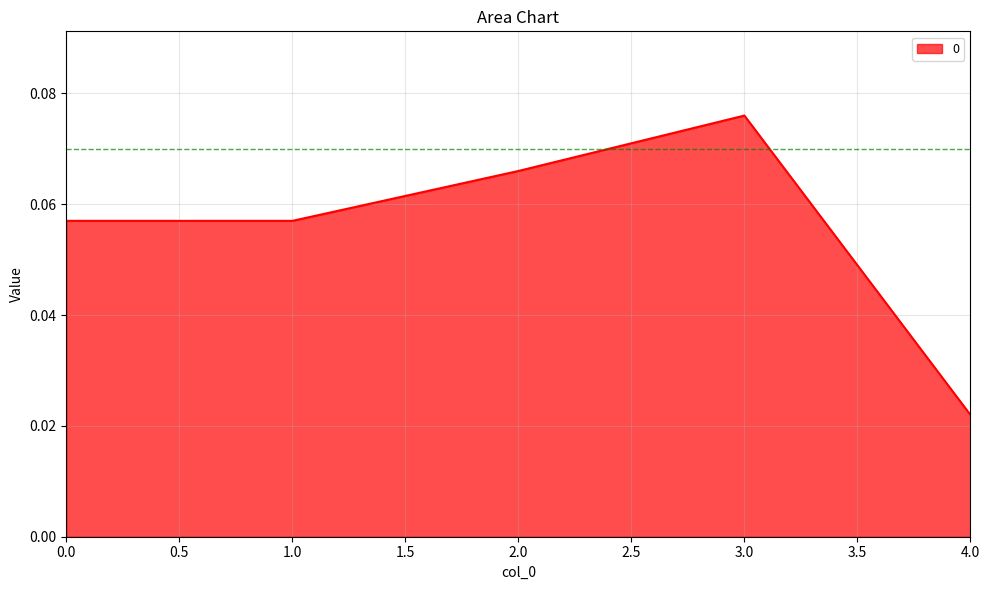

What is the sum of all values?

0.3